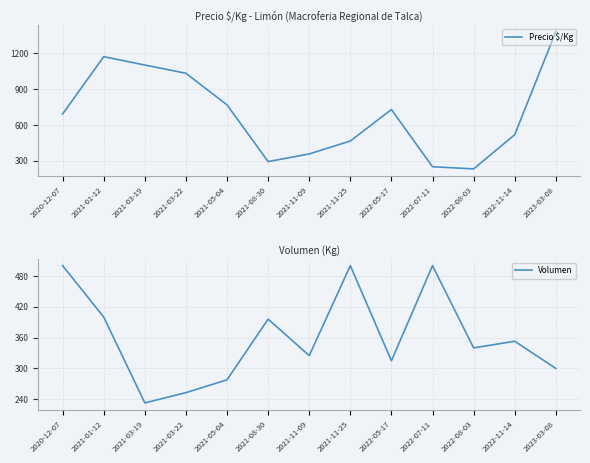

The Volumen series shows 332 at 2021-03-22. True or false?

False